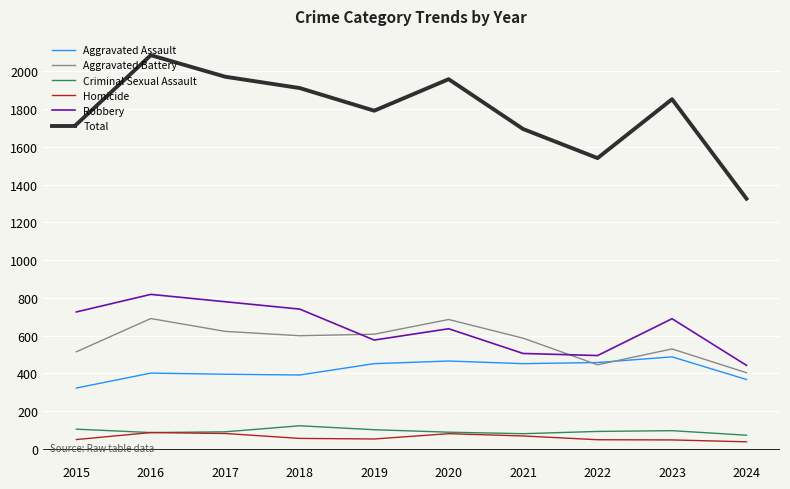

Is the value of Aggravated Assault at 2019 greater than the value of Total at 2023?

No